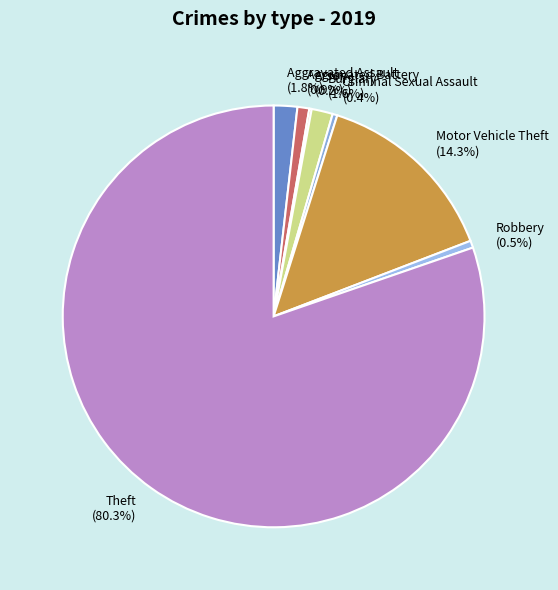

To the nearest percent, what portion does Aggravated Assault represent?

2%